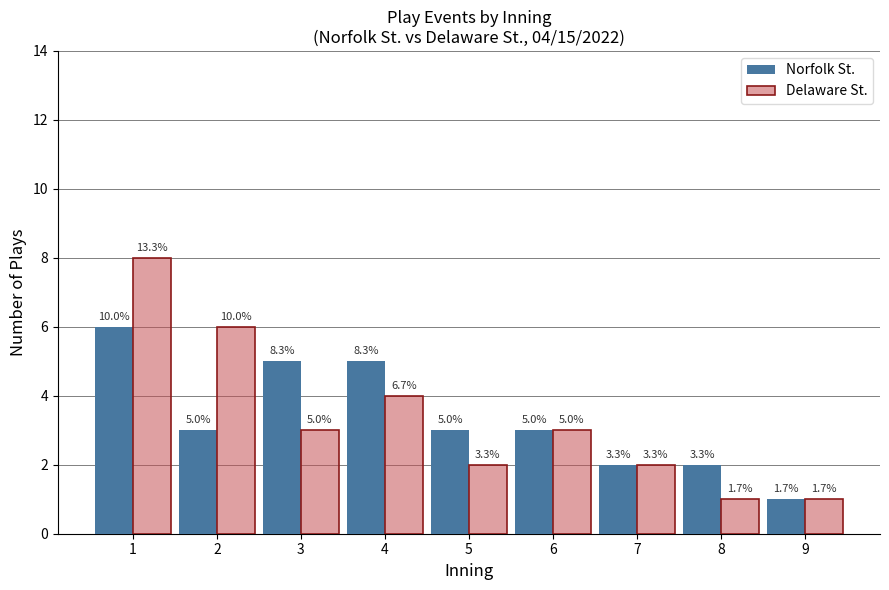

Read the Delaware St. value at 1.

8